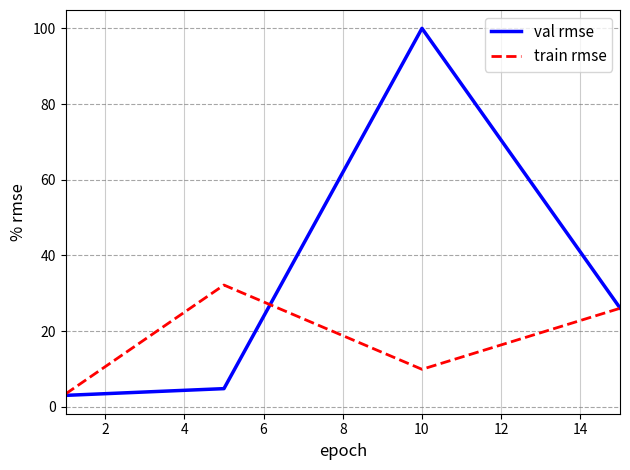

Which series has the widest spread of values?

val rmse